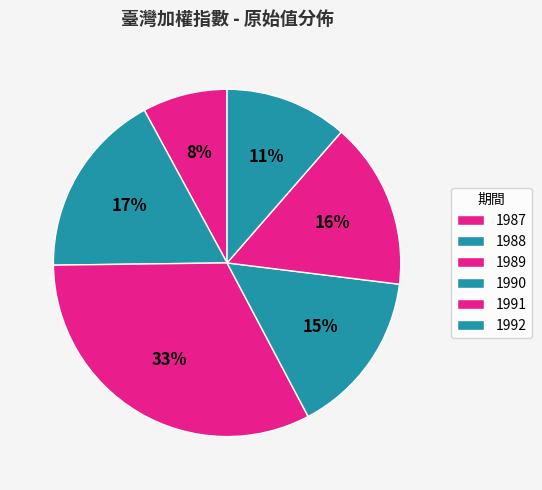

Count the number of slices in the pie.

6